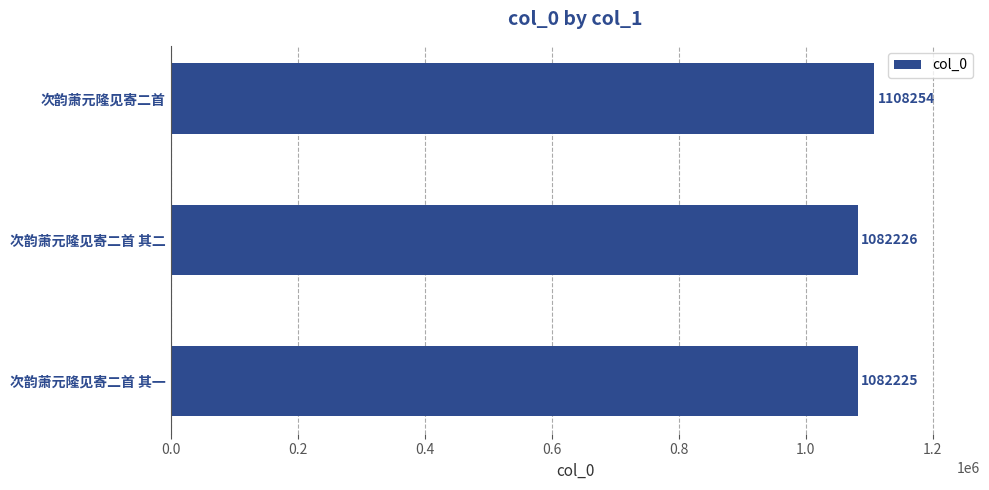

Which label corresponds to the largest value in the chart?

次韵萧元隆见寄二首